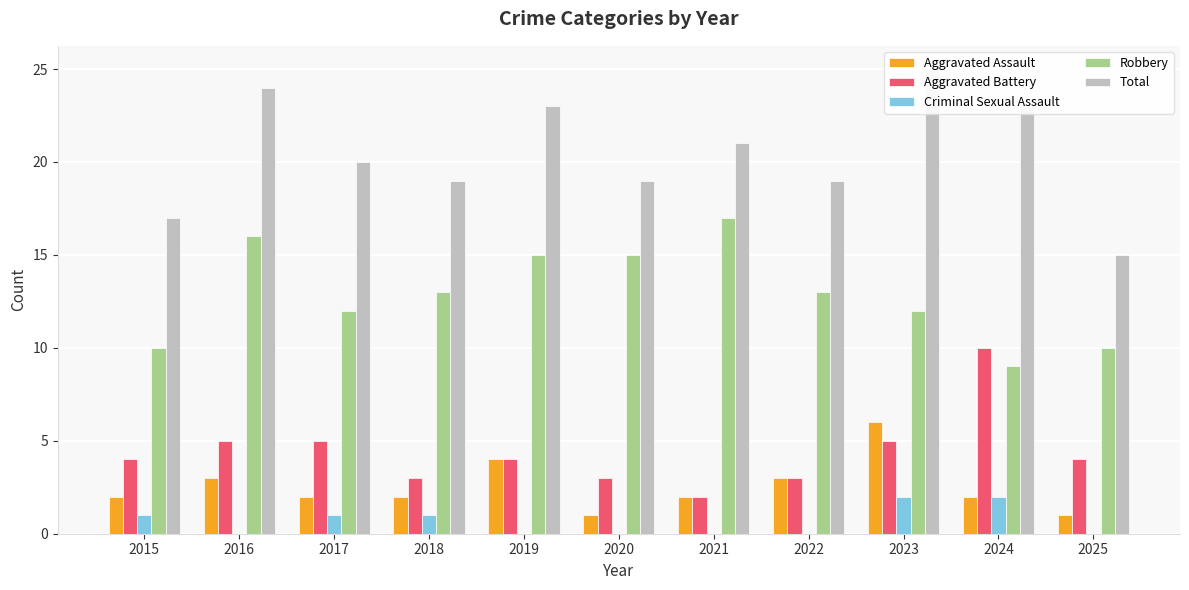

Is the value of Aggravated Battery at 2024 greater than the value of Robbery at 2017?

No